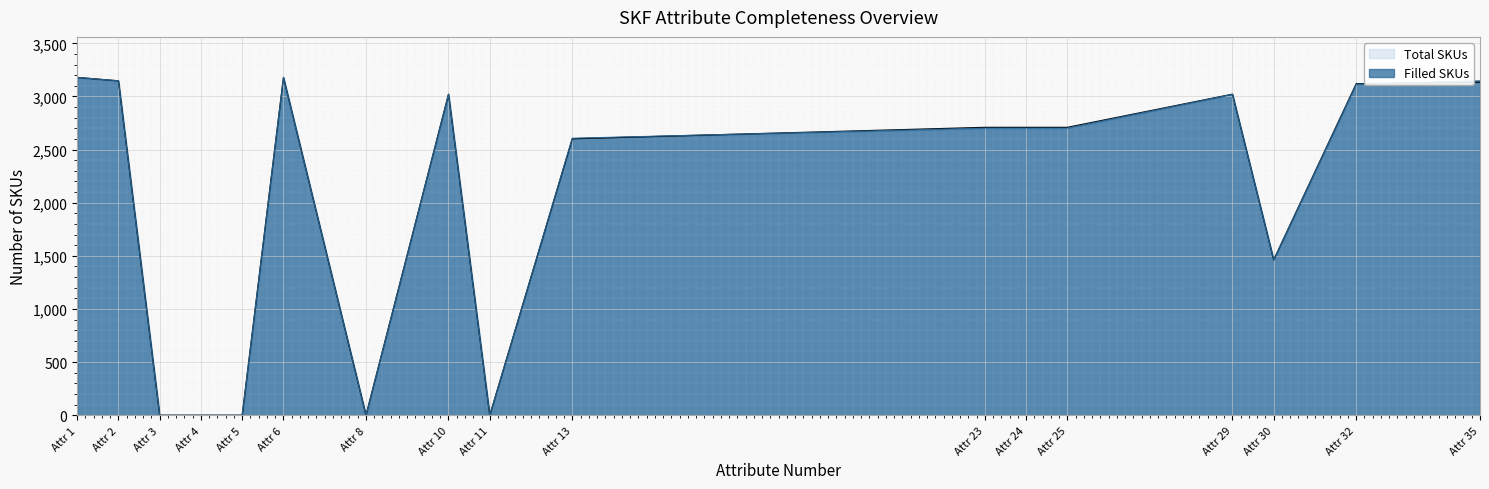

Where is Filled SKUs nearest to the value 1589?

Attr 30